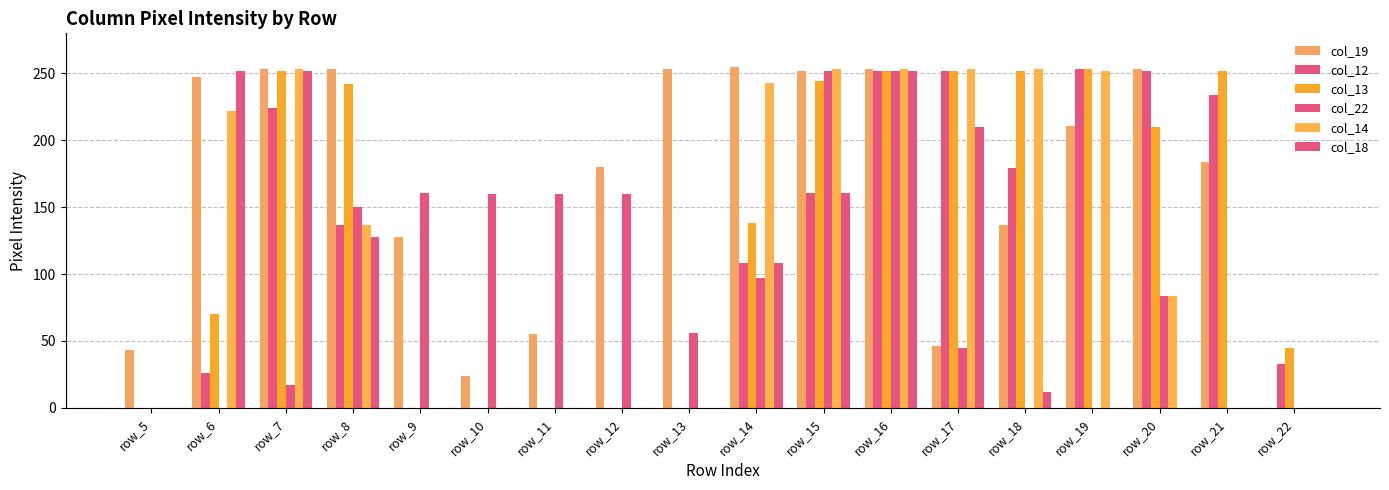

What is the sum of the col_22 values at row_5 and row_9?

161